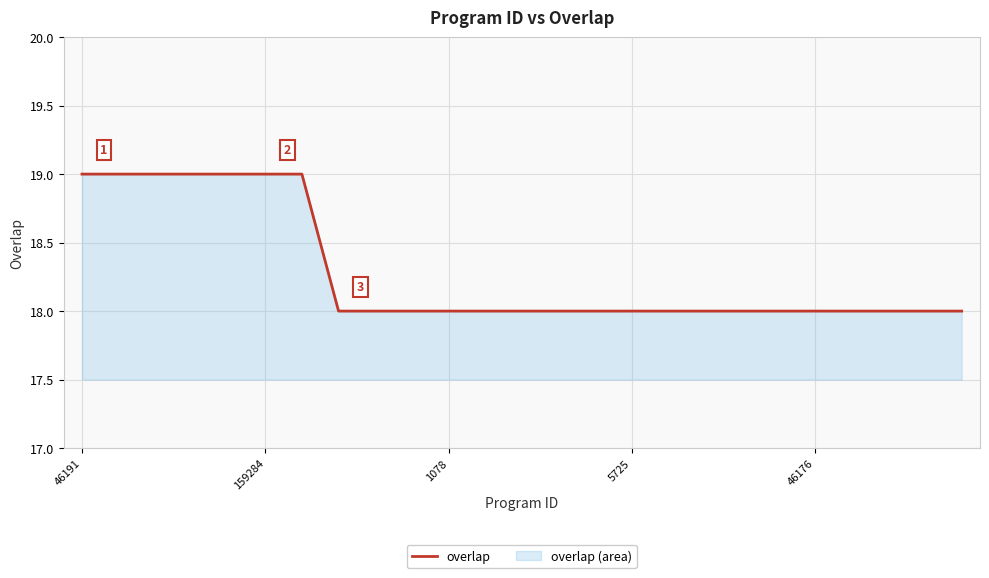

Does the chart display data point markers on the line(s)?

No